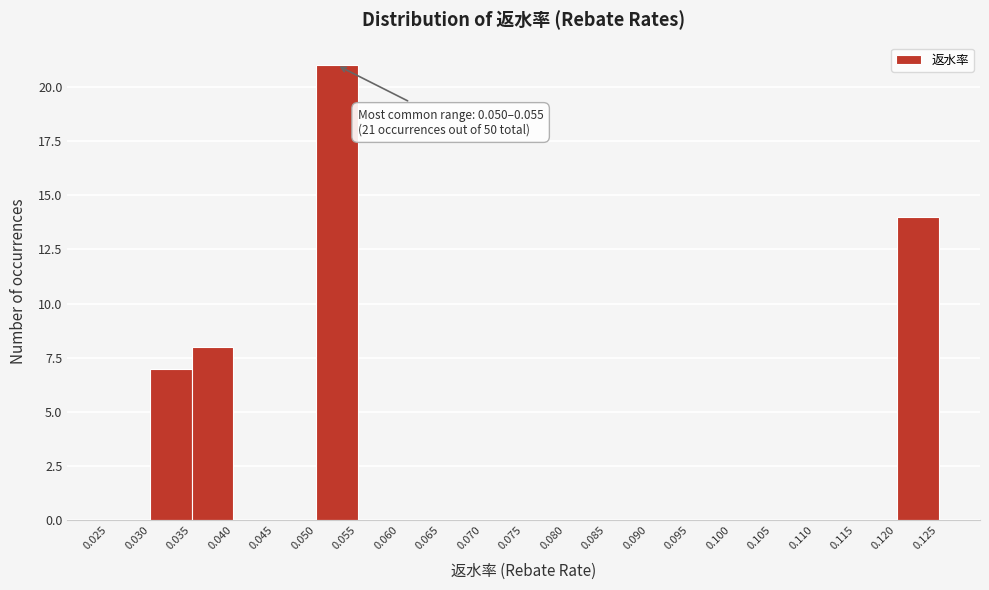

Over which range of the x-axis is the bar tallest?

0.050 to 0.055